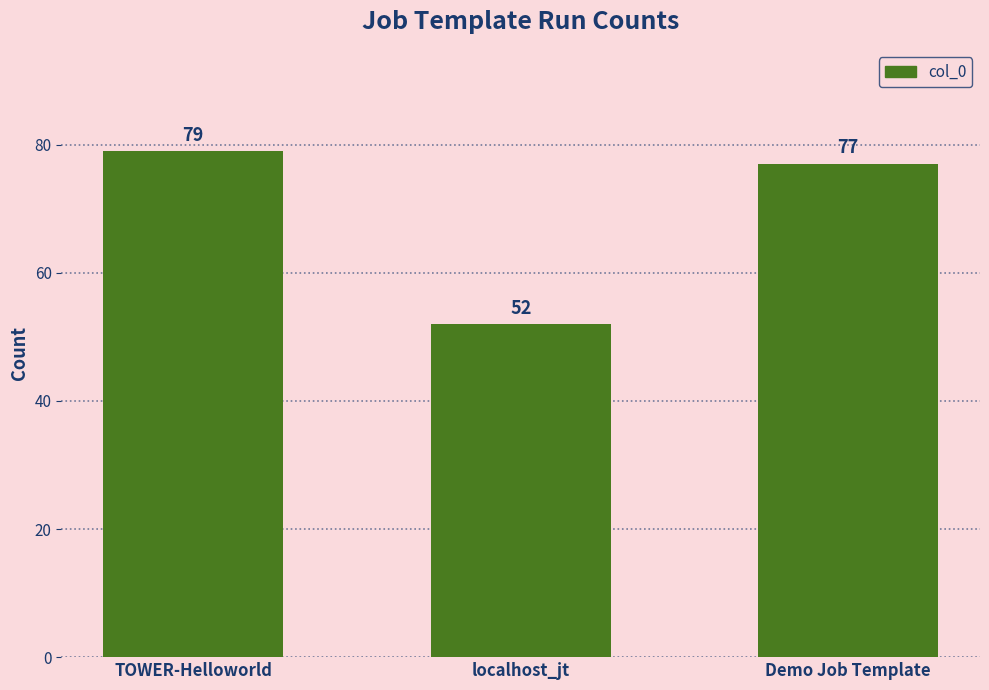

How many bars are there in total?

3